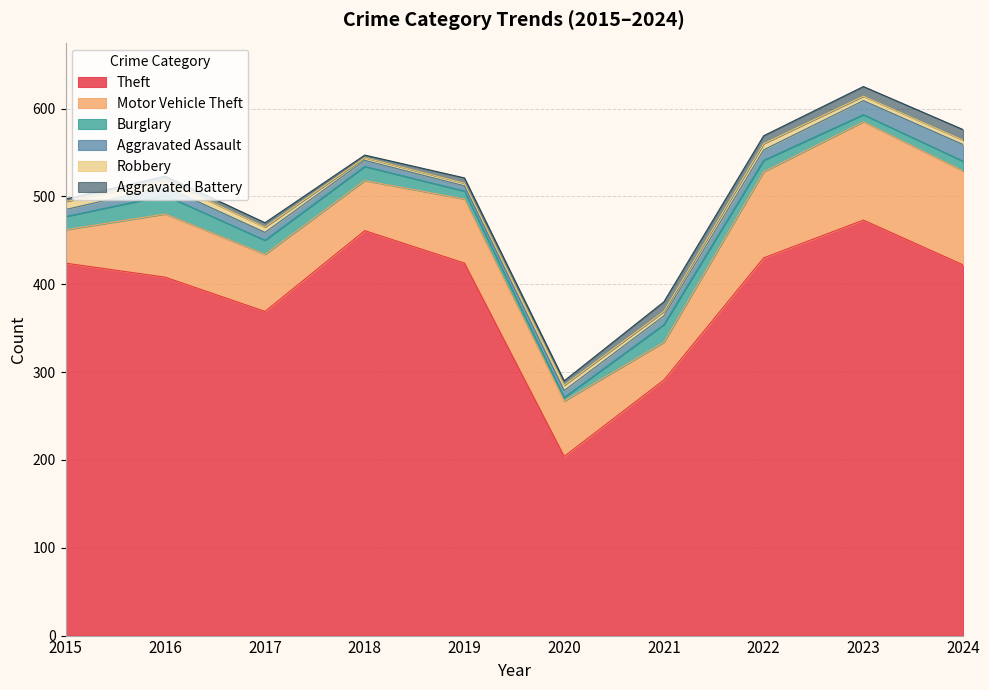

Which category has the lowest value in the Aggravated Battery series?

2015